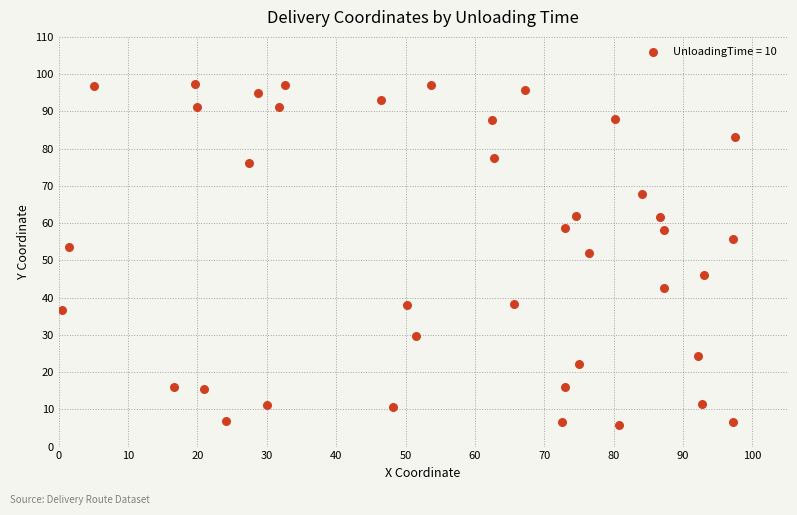

What is the range of X values (max minus min)?

97.2